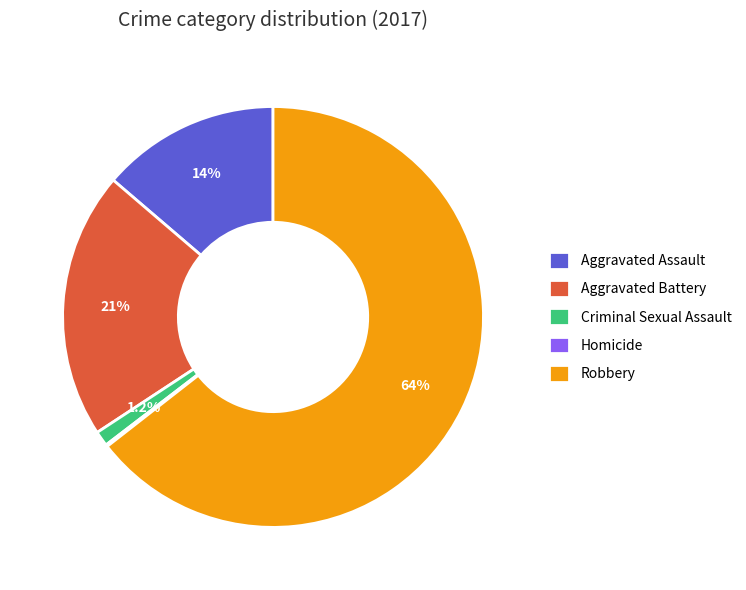

What is the largest slice in the pie chart?

Robbery